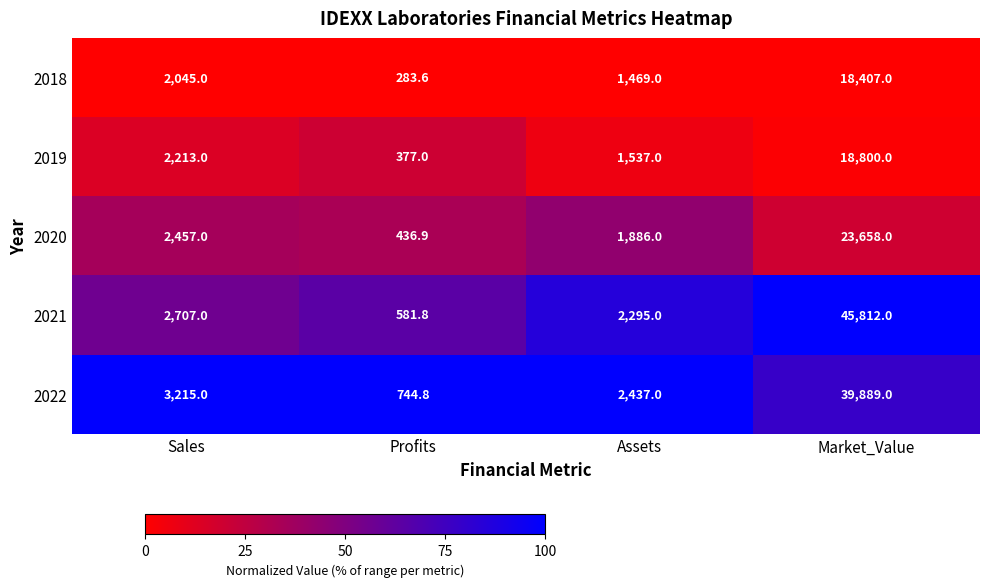

Reading left to right, extract all data points from this chart.

2018: Sales=2045.0	Profits=283.6	Assets=1469.0	Market_Value=18407.0
2019: Sales=2213.0	Profits=377.0	Assets=1537.0	Market_Value=18800.0
2020: Sales=2457.0	Profits=436.9	Assets=1886.0	Market_Value=23658.0
2021: Sales=2707.0	Profits=581.8	Assets=2295.0	Market_Value=45812.0
2022: Sales=3215.0	Profits=744.8	Assets=2437.0	Market_Value=39889.0